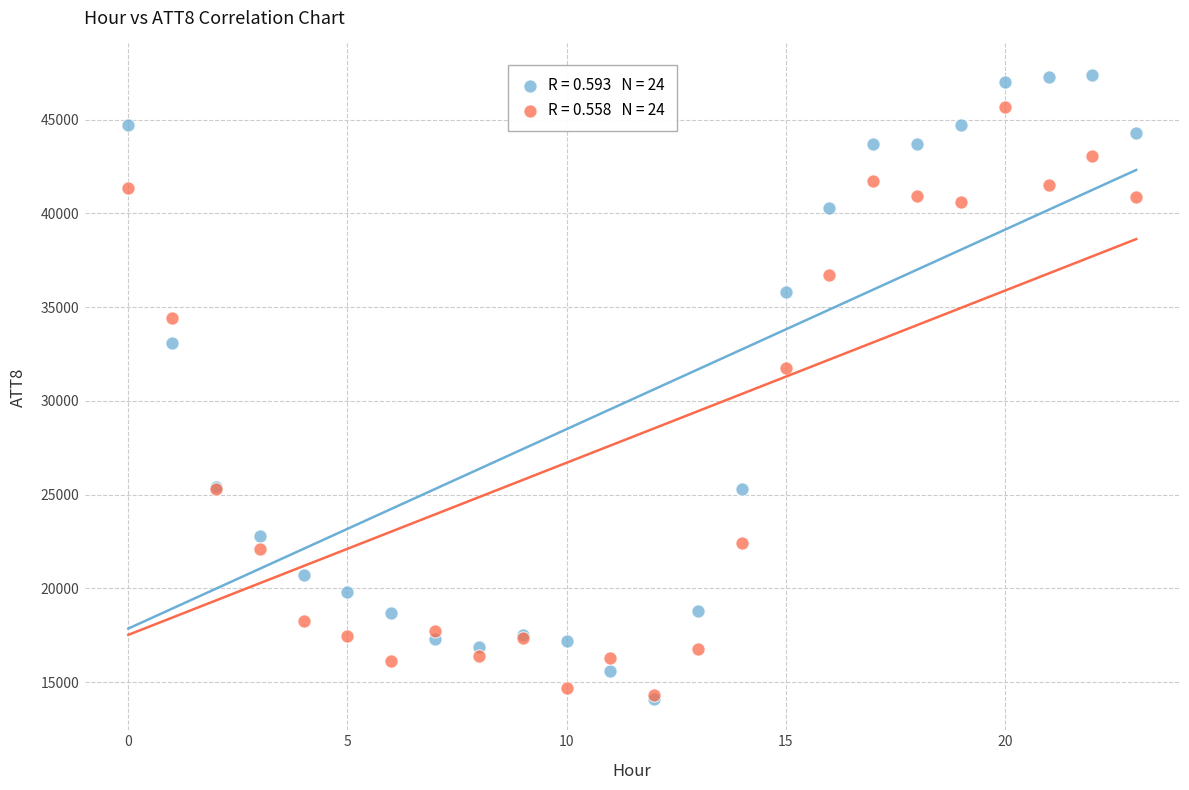

Across all series, what Y value is closest to 30750?

31743.2